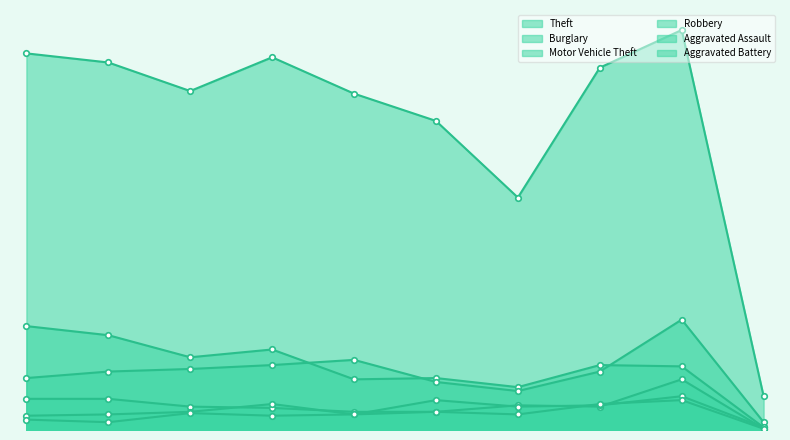

How many values in the Aggravated Assault series are below 18?

5